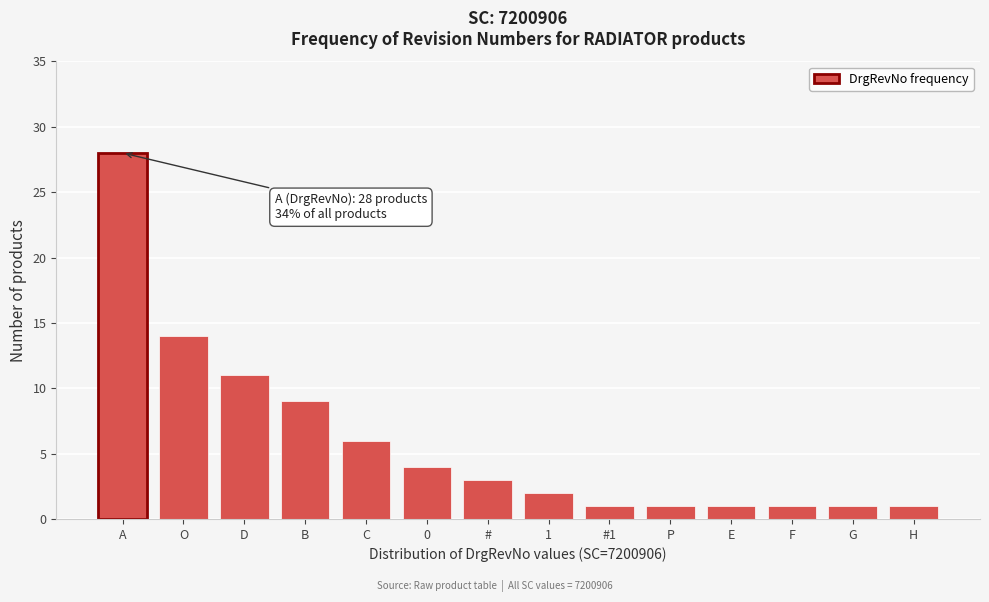

Reading right to left, transcribe all the data shown in this chart.

1	1	1	1	1	1	2	3	4	6	9	11	14	28